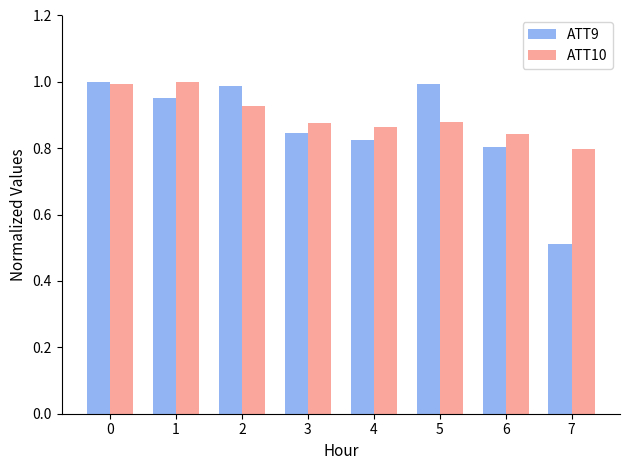

Count the number of categories in the chart.

8